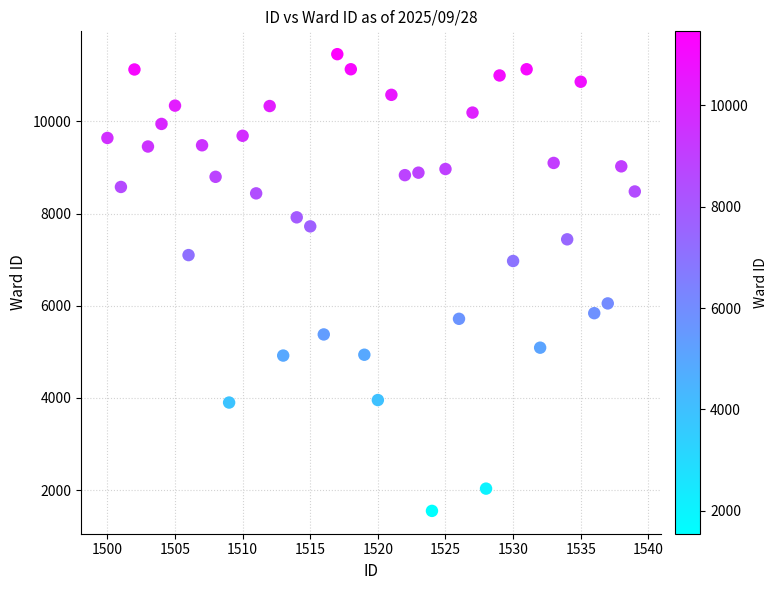

What is the range of Y values (max minus min)?

9906